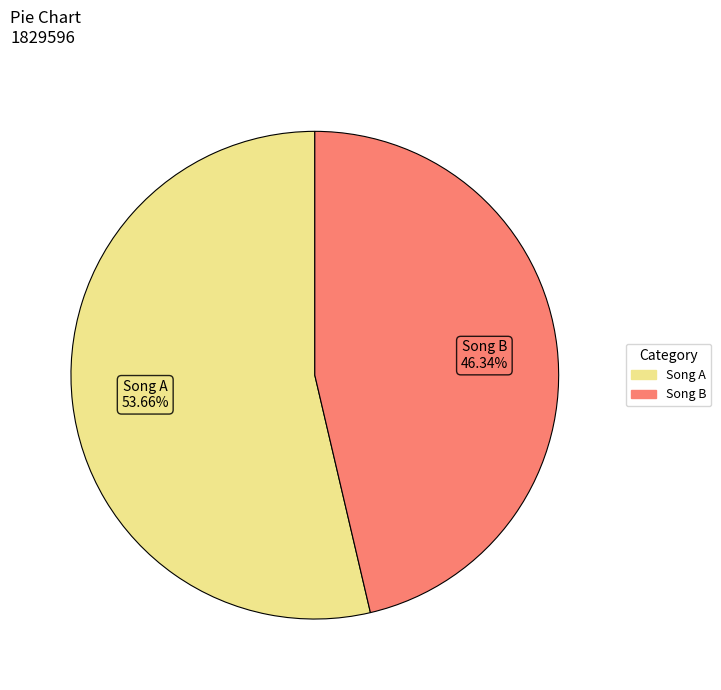

What is the majority slice?

Song A